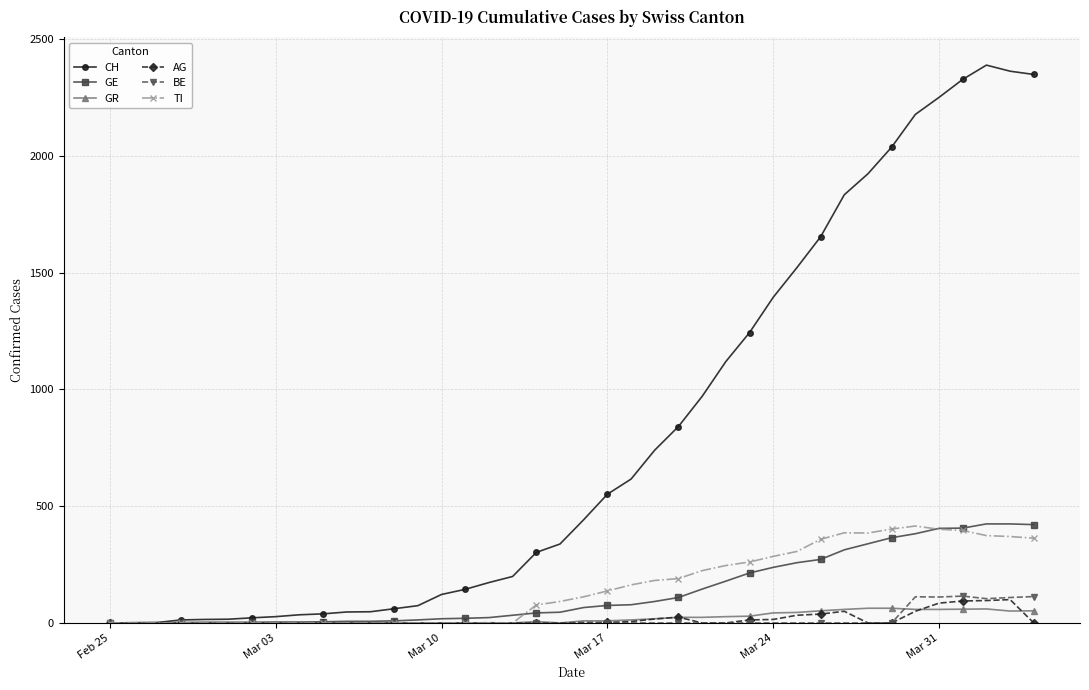

What is the maximum value for GR?

63